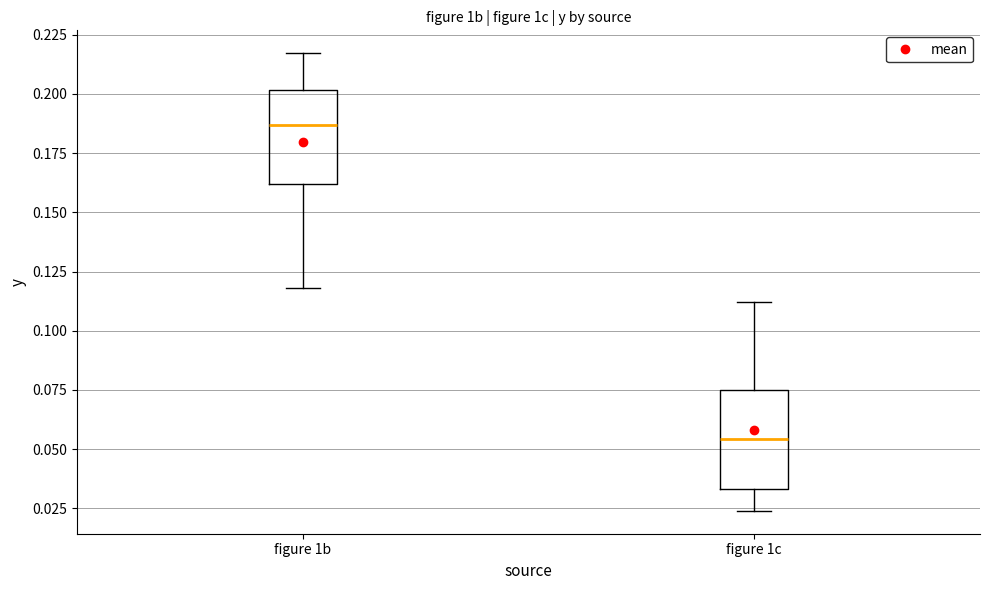

Reading left to right, transcribe this box plot: for each box, give where its median line is, the range the box spans, and where its two whiskers end, as read against the y-axis. The values are not printed on the chart, so give them approximately, as read against the axis.

figure 1b: median 0.185, box 0.160 to 0.200, whiskers 0.120 to 0.215
figure 1c: median 0.055, box 0.035 to 0.075, whiskers 0.025 to 0.110